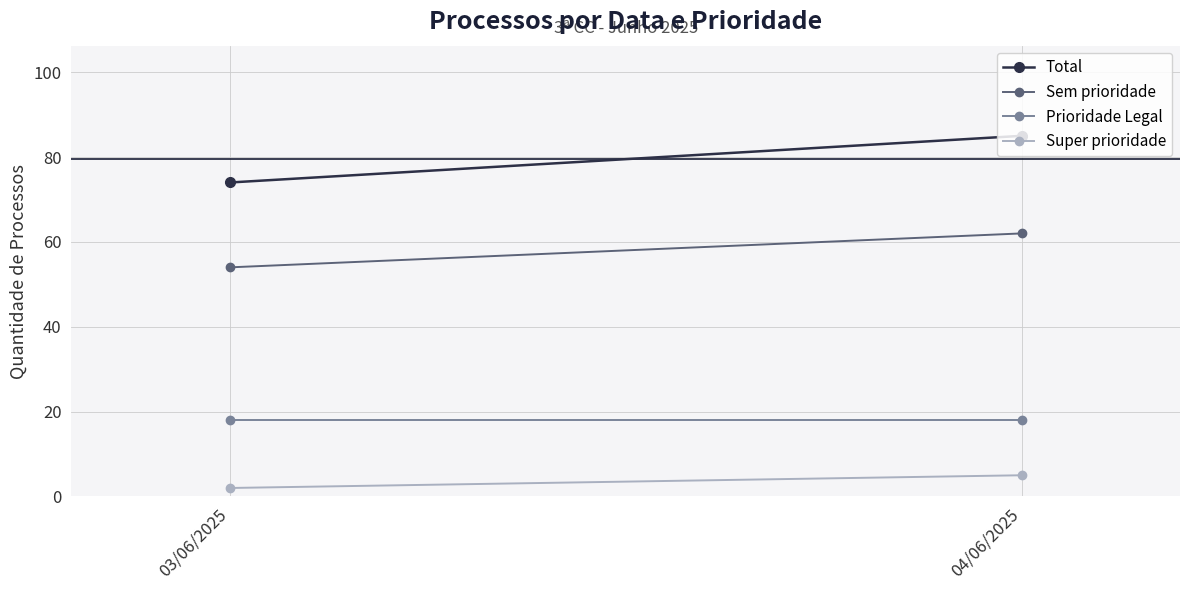

At which label does Prioridade Legal reach its minimum?

03/06/2025